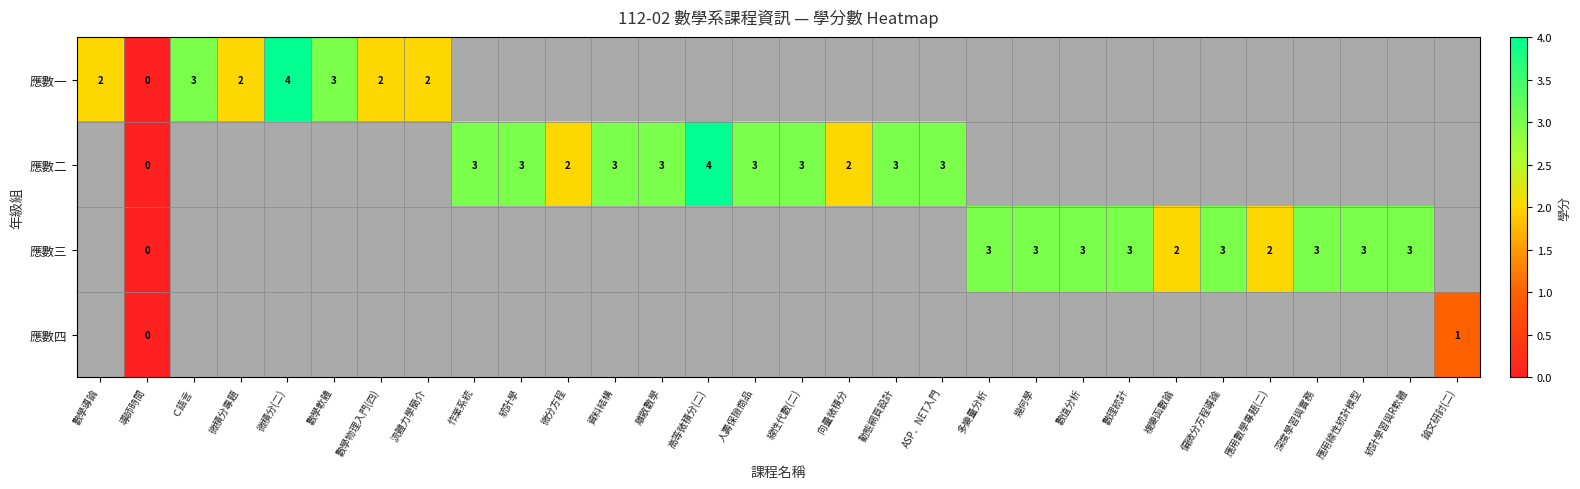

What is the sum of the 應數二 values at 線性代數(二) and 導師時間?

3